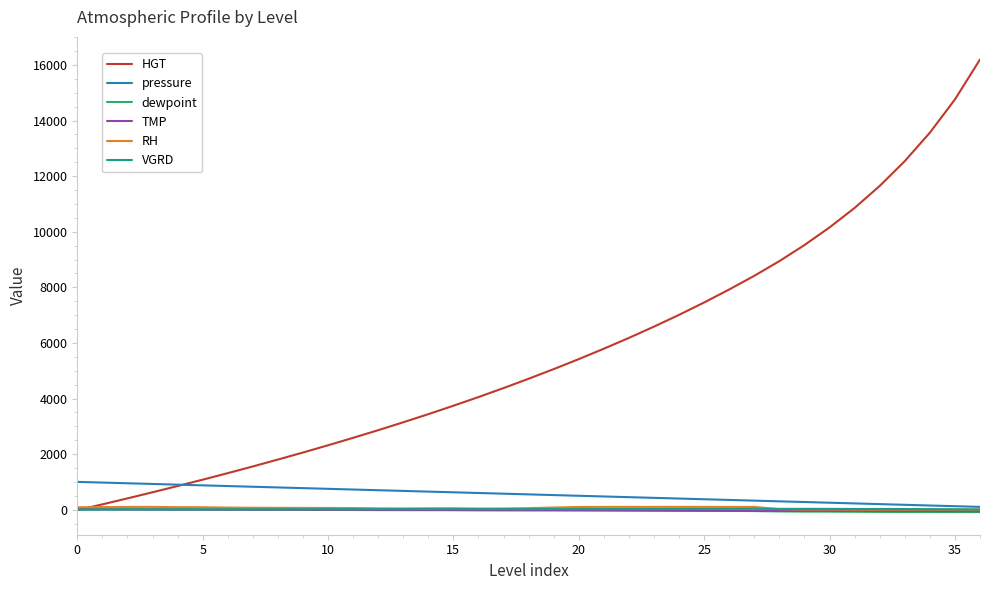

Which series has the largest total across all categories?

HGT